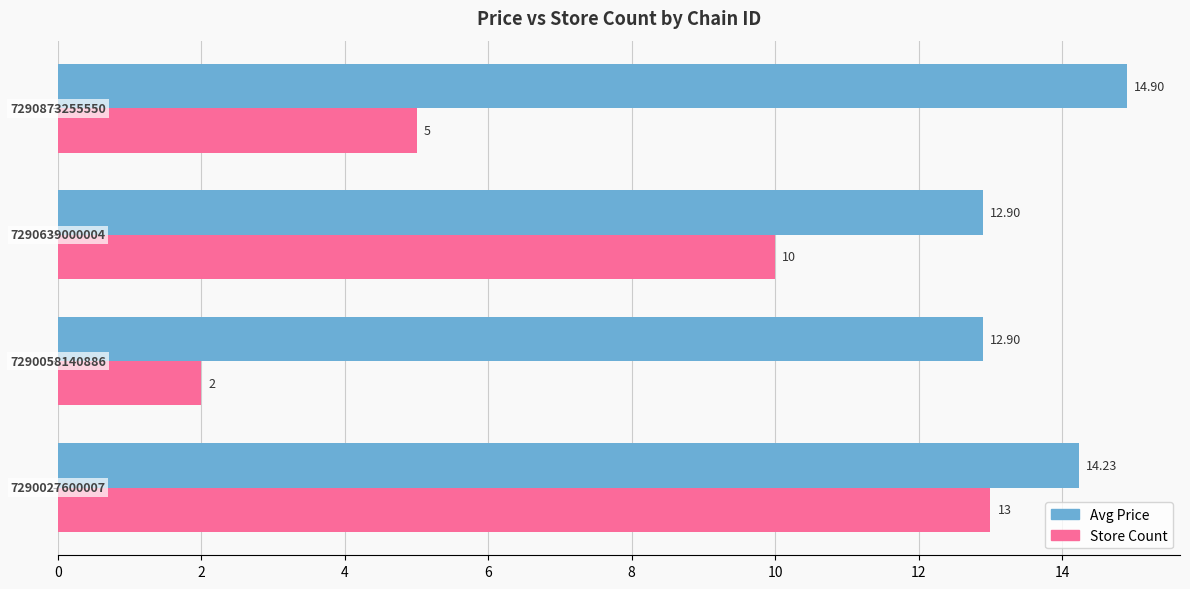

Rank the series by their maximum value, from highest to lowest.

Avg Price, Store Count